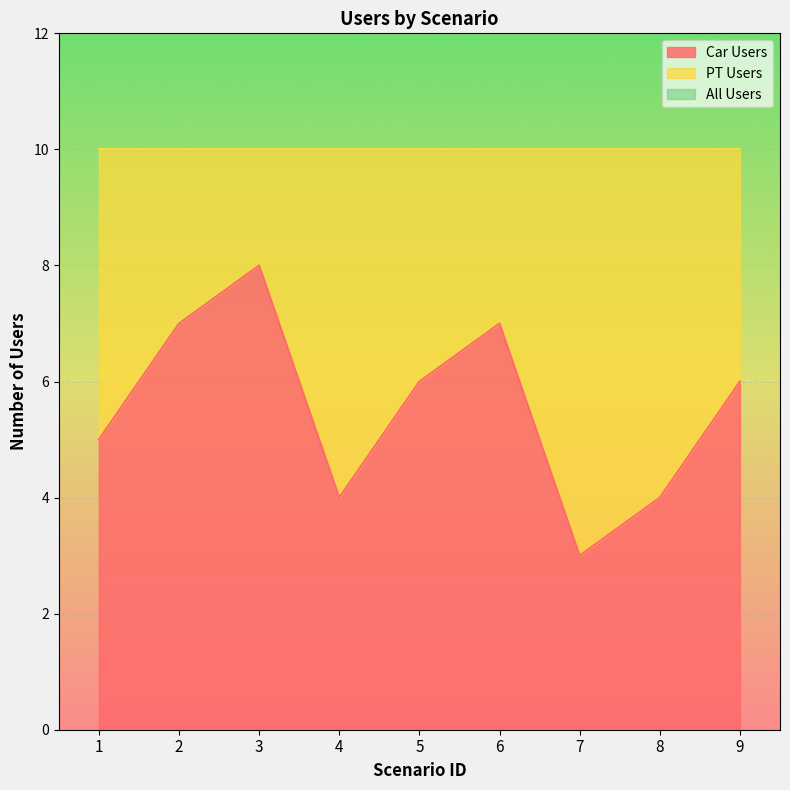

Is it true that Car Users equals 7 at 2?

True